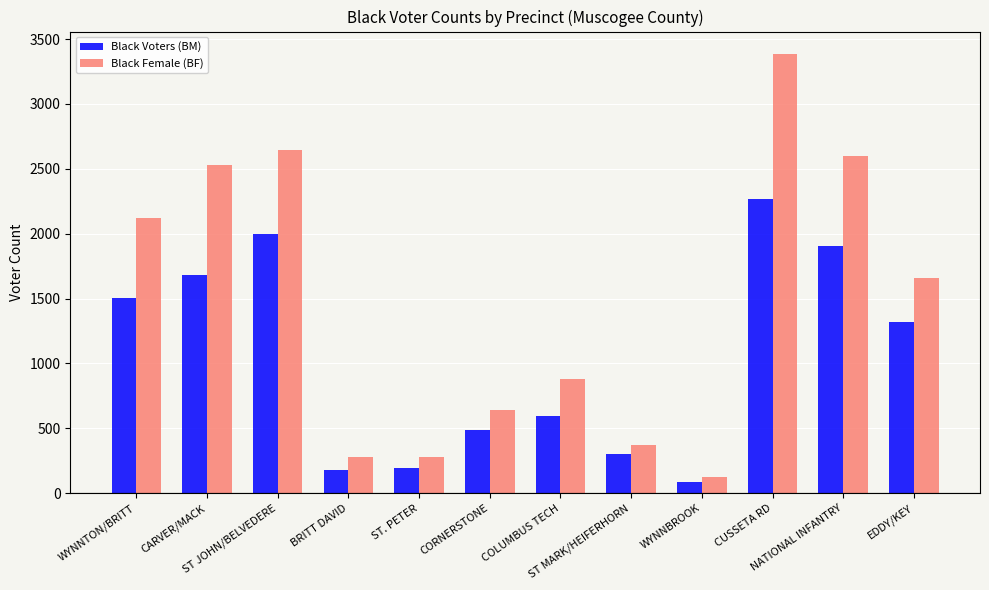

What is the difference between the Black Female (BF) values at WYNNBROOK and ST JOHN/BELVEDERE?

2518